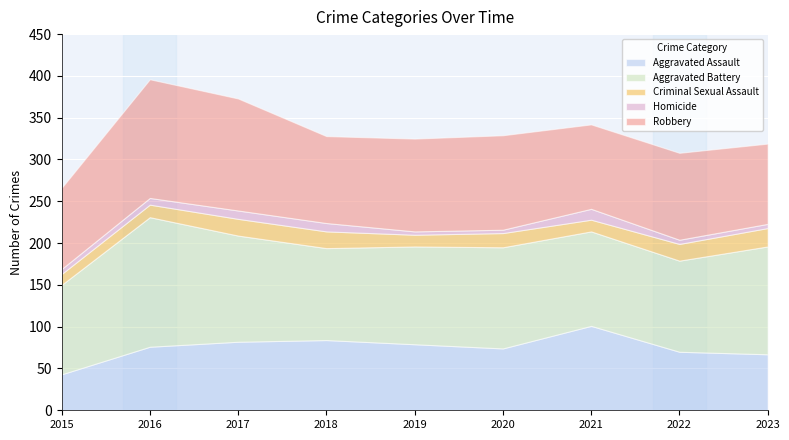

True or false: Aggravated Battery and Homicide intersect in this chart.

False